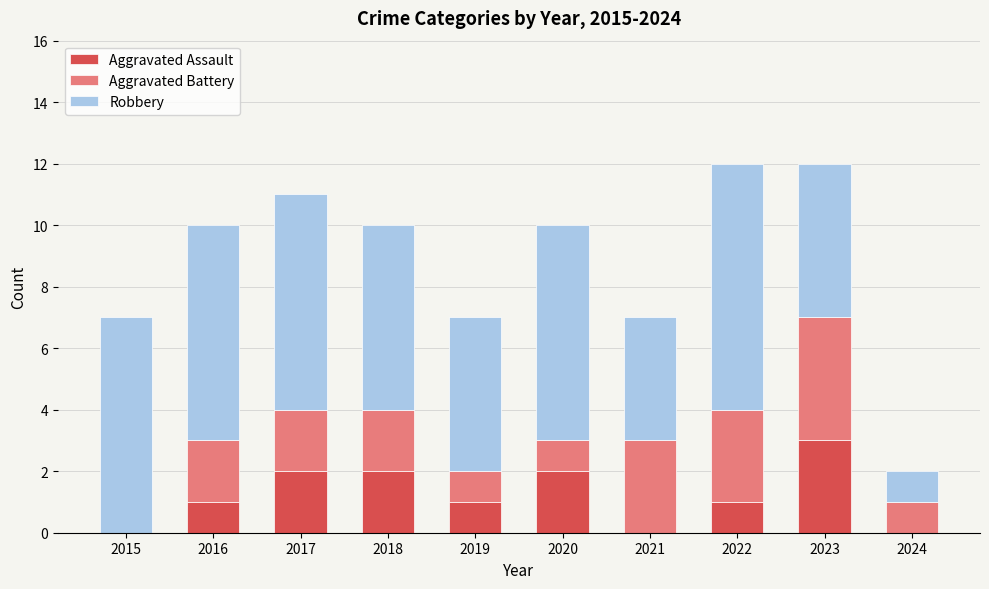

Count the number of data series in this chart.

3